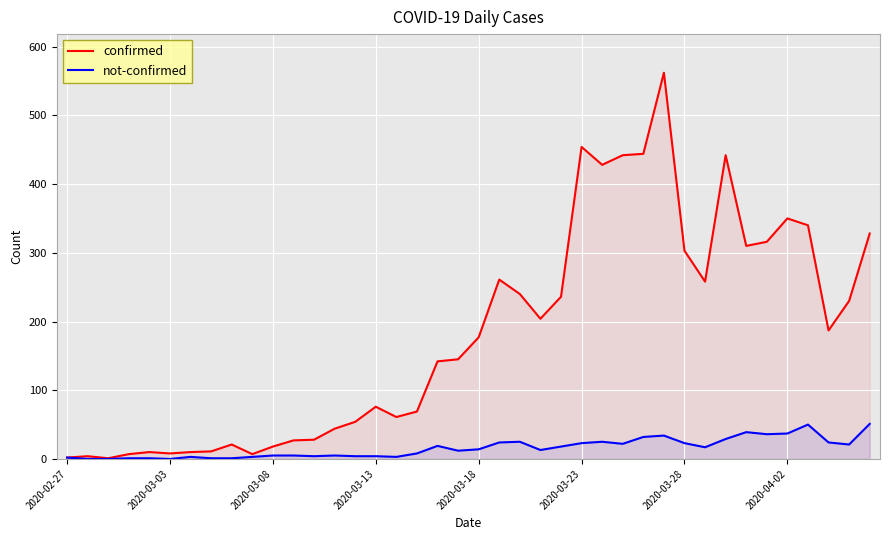

What is the maximum value for not-confirmed?

51